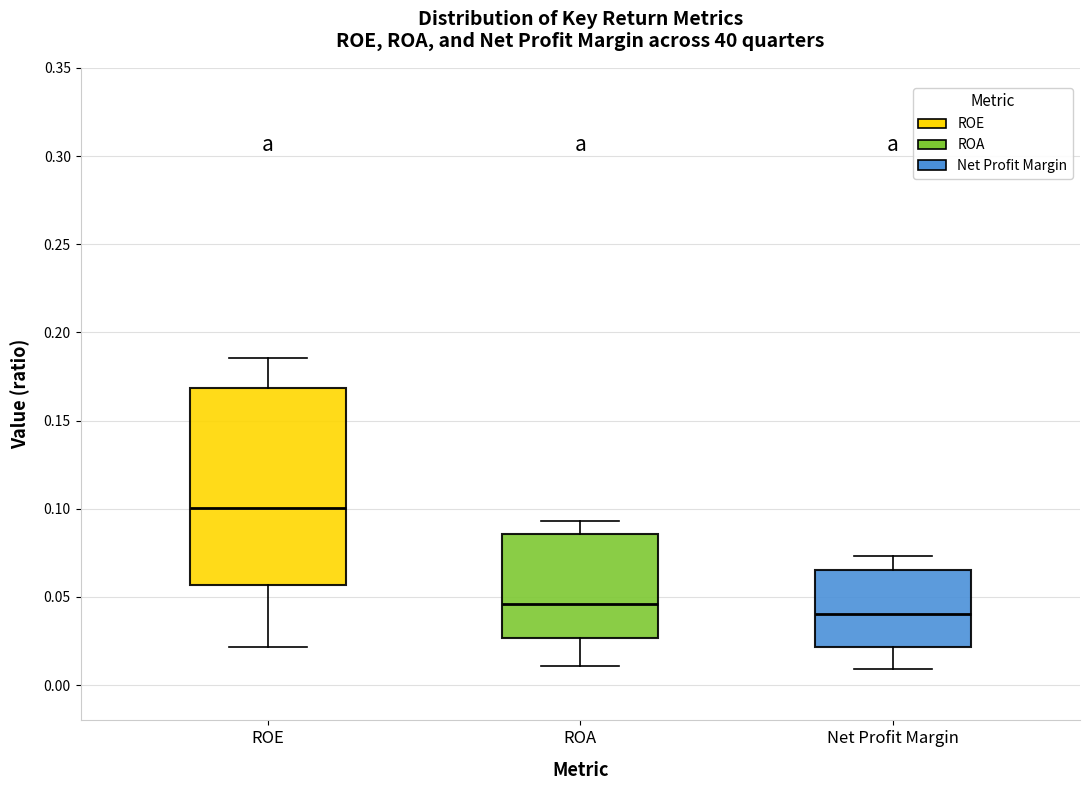

Where is the upper edge of the box for ROE on the y-axis? The values are not printed on the chart, so give them approximately, as read against the axis.

0.170